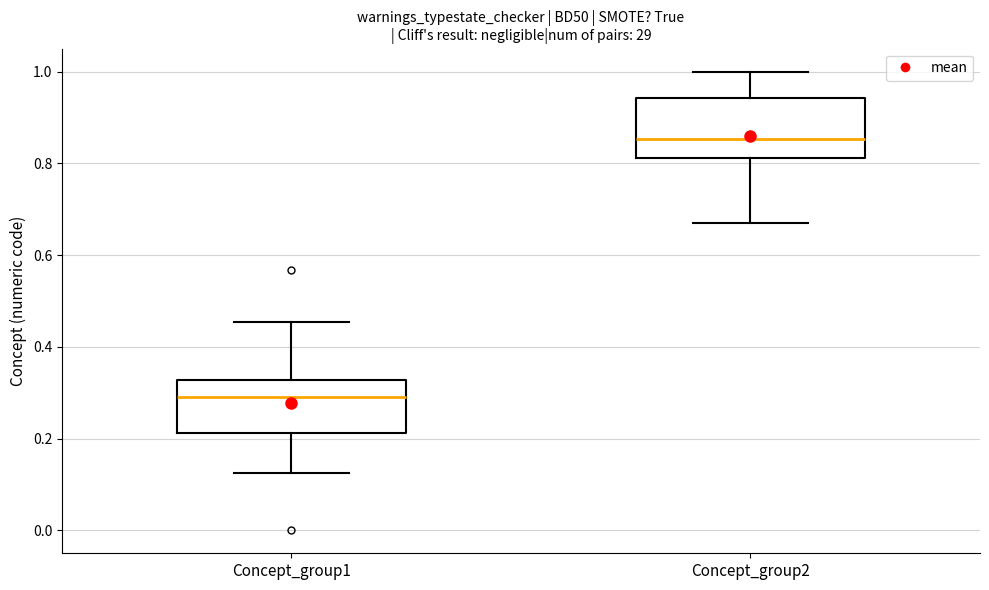

Reading left to right, transcribe this box plot: for each box, give where its median line is, the range the box spans, and where its two whiskers end, as read against the y-axis. The values are not printed on the chart, so give them approximately, as read against the axis.

Concept_group1: median 0.28, box 0.22 to 0.32, whiskers 0.12 to 0.46
Concept_group2: median 0.86, box 0.82 to 0.94, whiskers 0.68 to 1.00